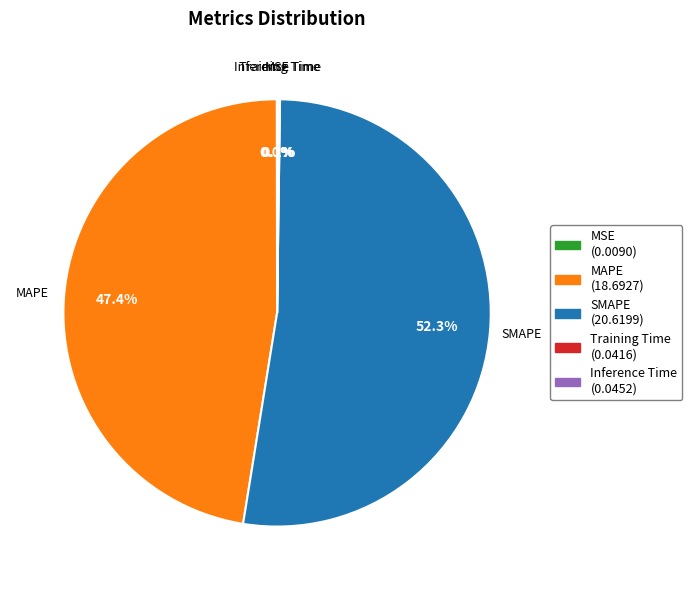

Does SMAPE (20.6199) account for over 50% of the chart?

Yes